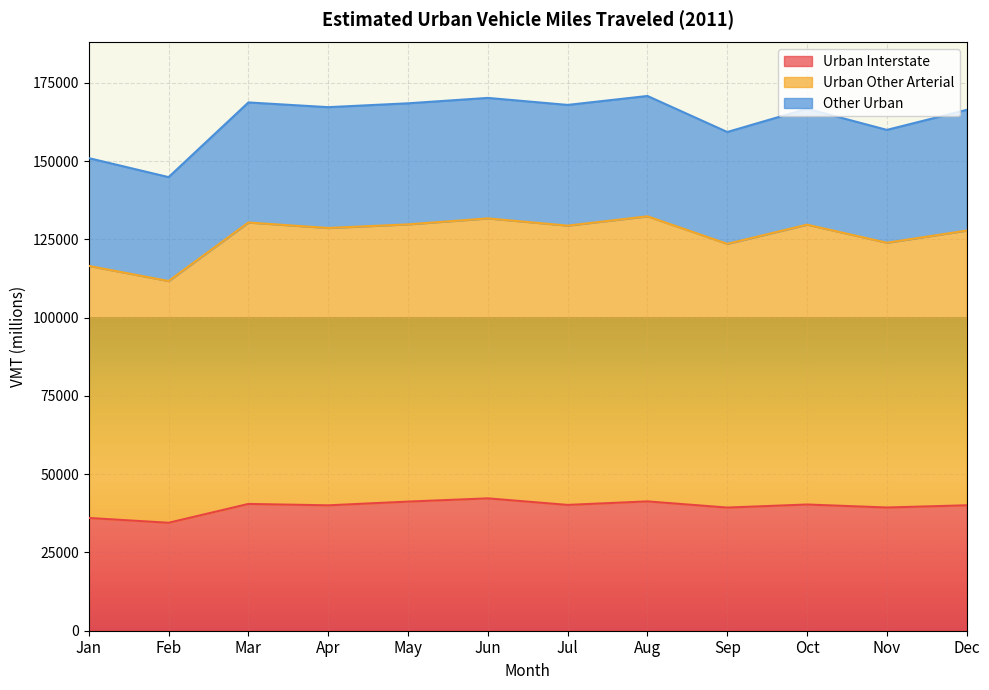

What are all the series names shown in the legend?

Urban Interstate, Urban Other Arterial, Other Urban